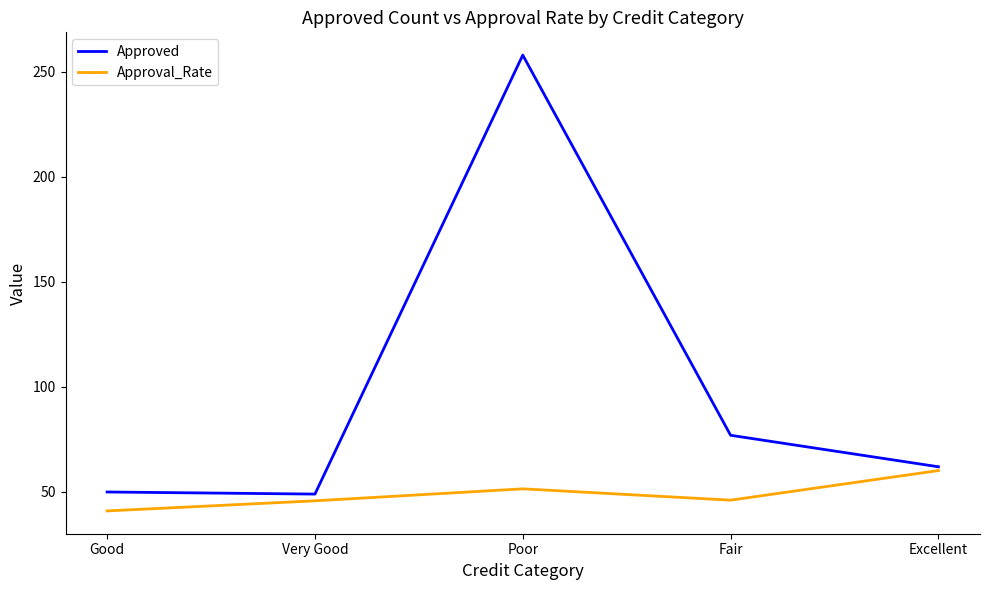

Is the value of Approved at Poor greater than the value of Approval_Rate at Excellent?

Yes